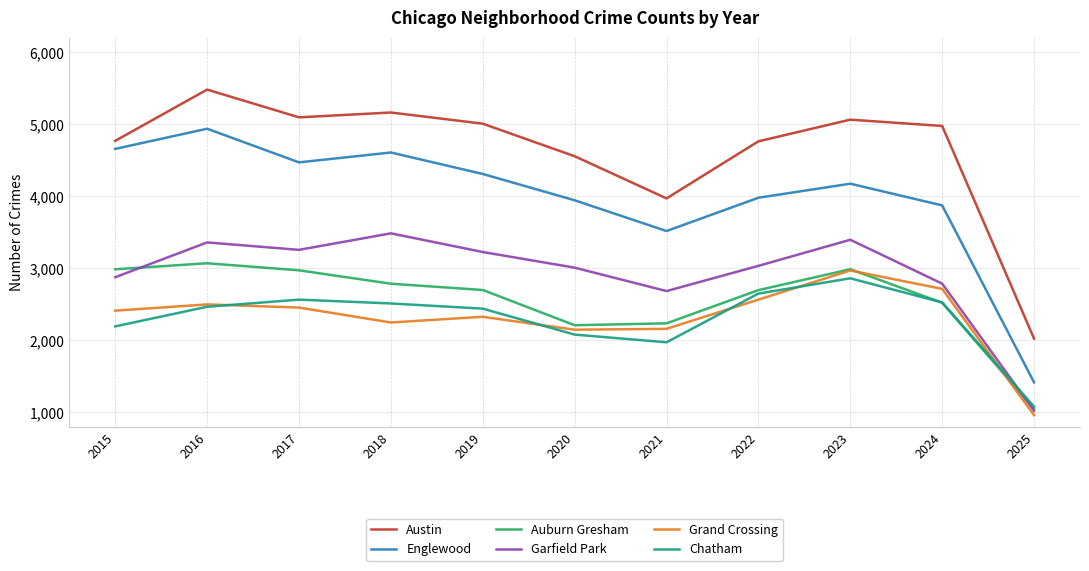

How many interior local peaks does the Grand Crossing series have?

3